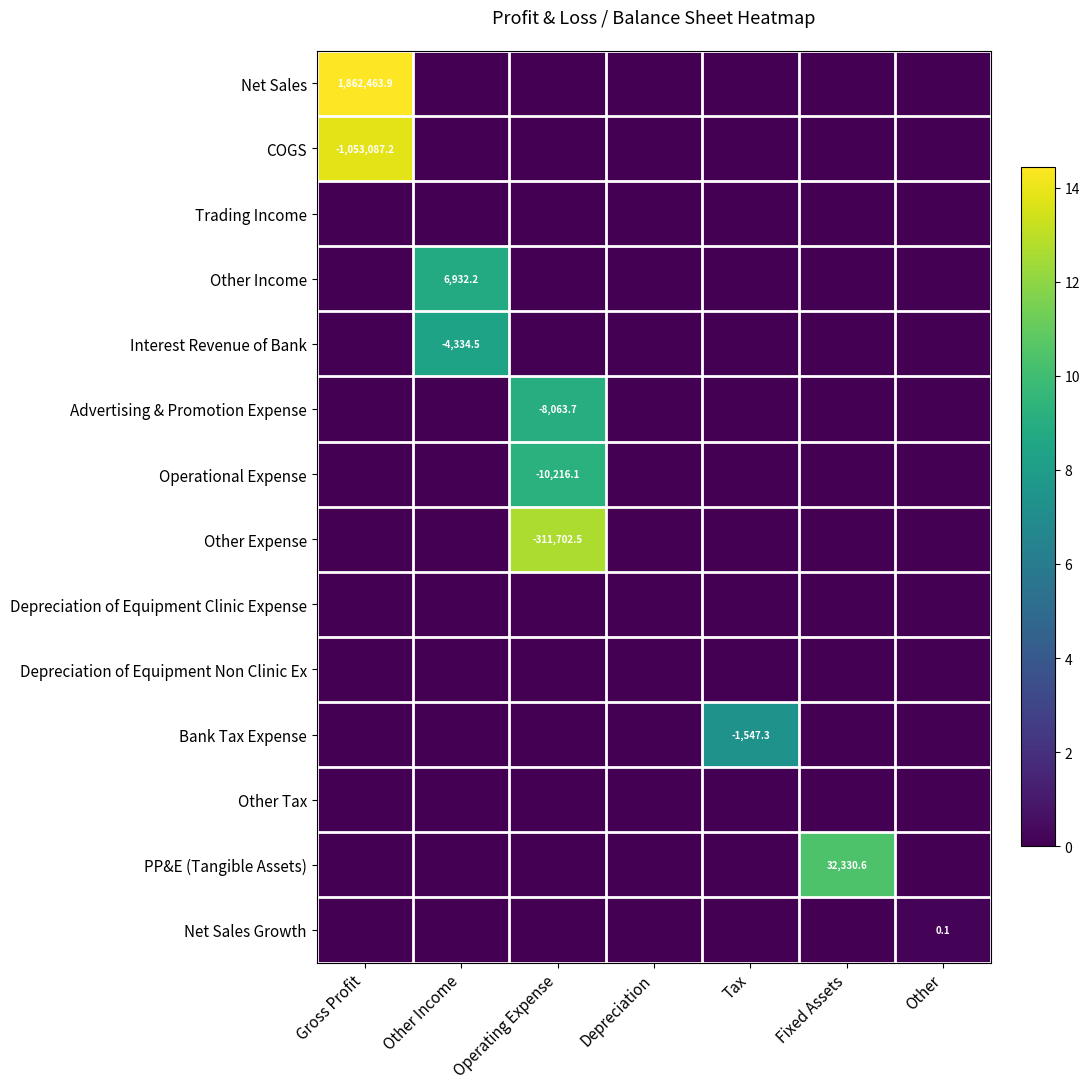

At which category does the chart reach its peak across all series?

Gross Profit